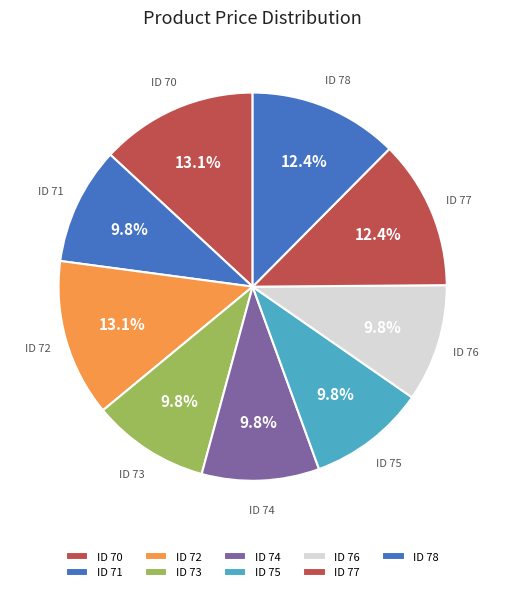

How many slices are in this pie chart?

9